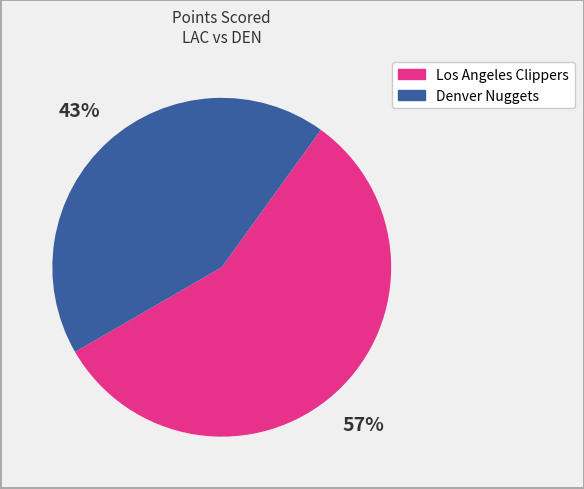

Count the number of slices in the pie.

2